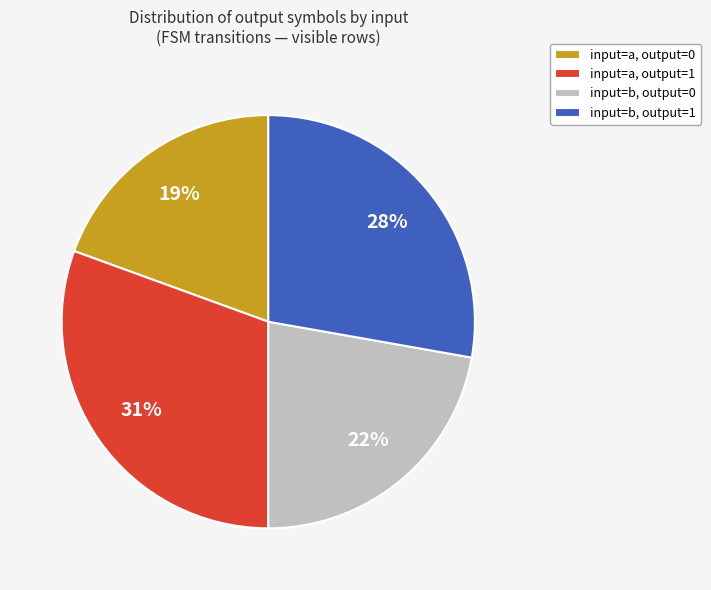

How many slices are in this pie chart?

4